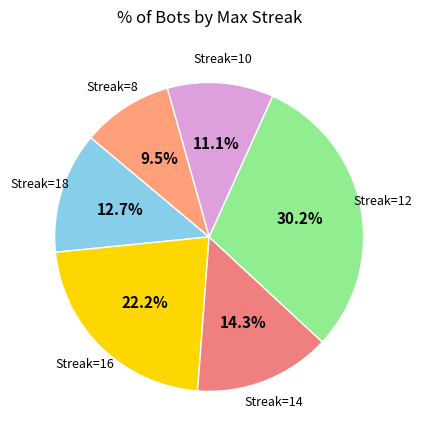

What is the smallest slice in the pie chart?

8